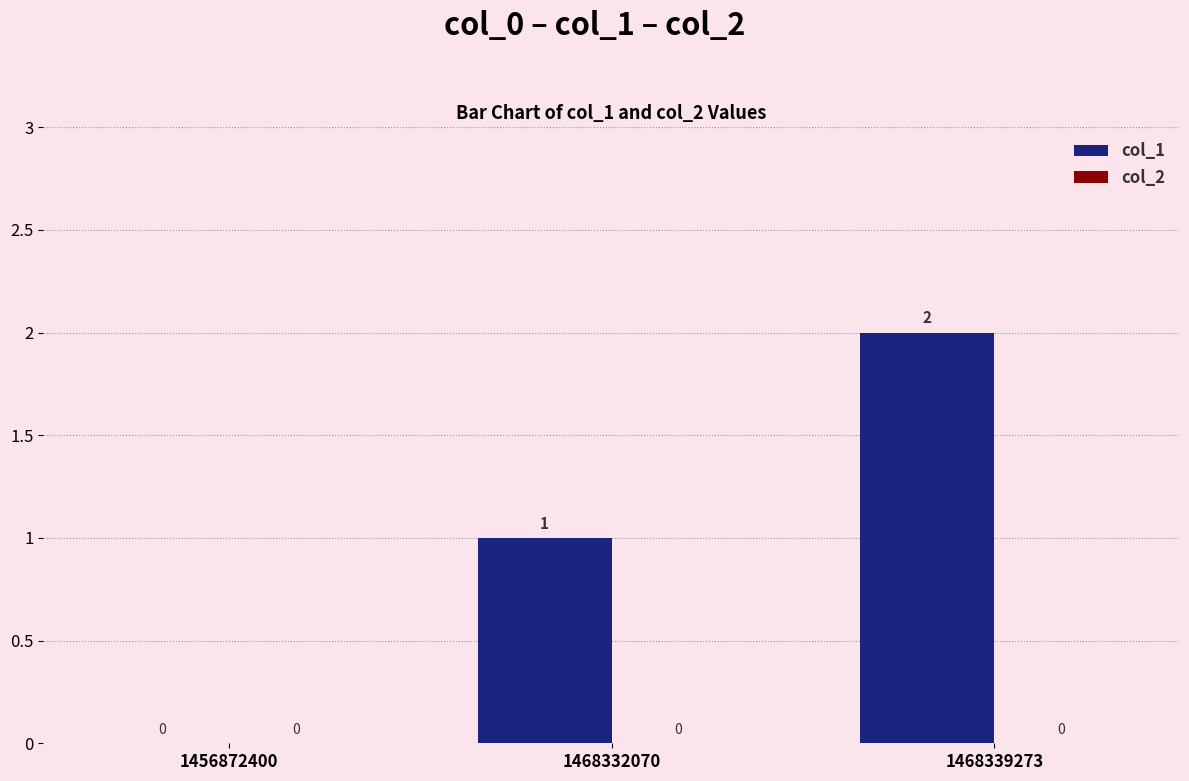

At which category does the chart reach its peak across all series?

1468339273